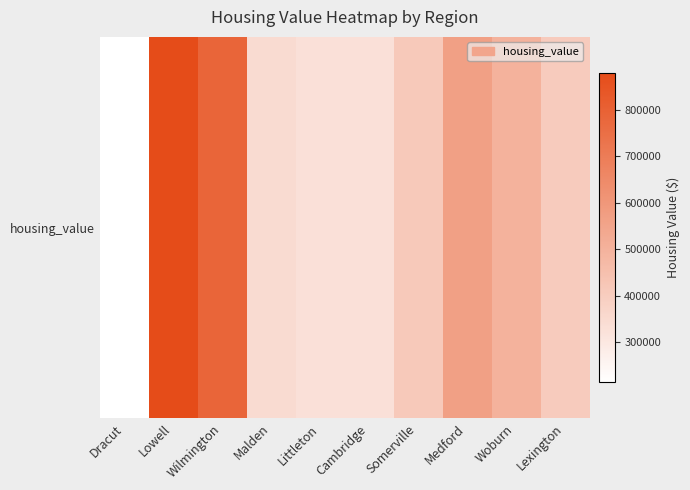

Between Lowell and Lexington, which is larger?

Lowell